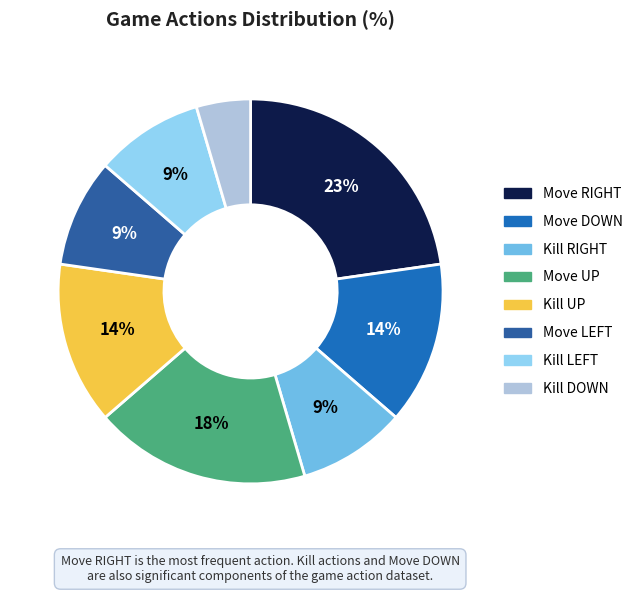

How many slices are in this pie chart?

8